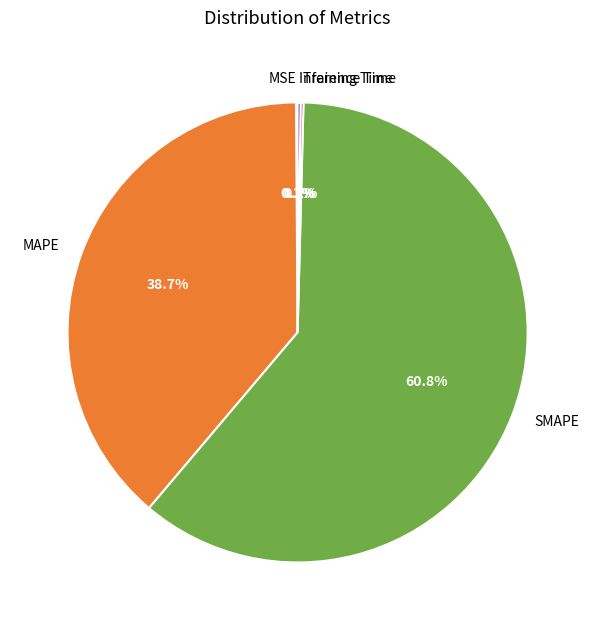

To the nearest percent, what is the average slice percentage?

20%